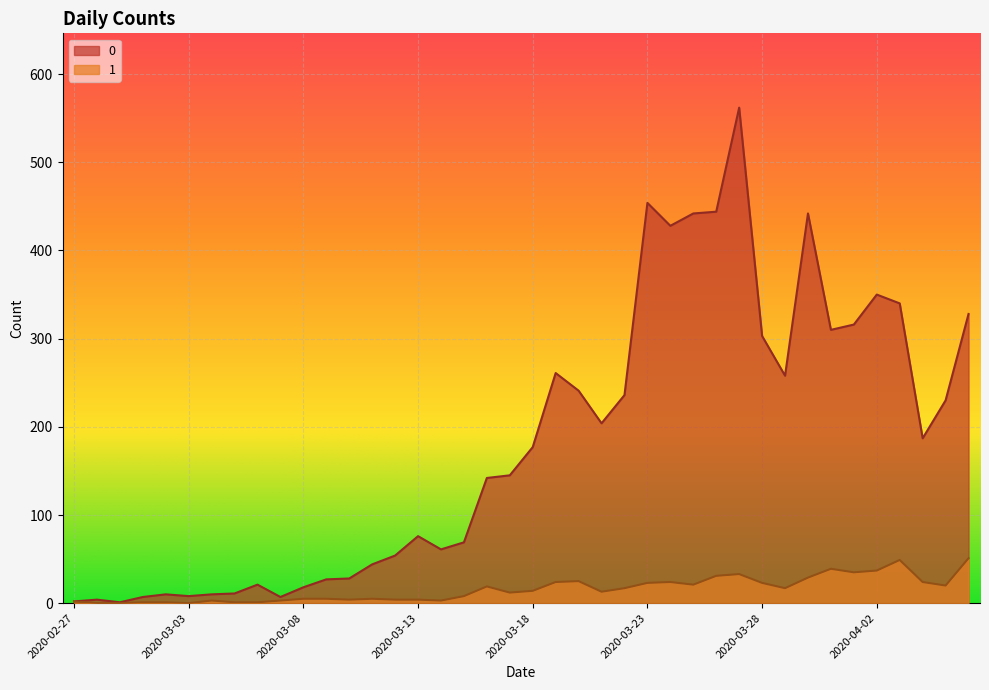

Reading left to right, list all the values displayed in this chart.

0: 2020-02-27=2	2020-02-28=4	2020-02-29=1	2020-03-01=7	2020-03-02=10	2020-03-03=8	2020-03-04=10	2020-03-05=11	2020-03-06=21	2020-03-07=7	2020-03-08=18	2020-03-09=27	2020-03-10=28	2020-03-11=44	2020-03-12=54	2020-03-13=76	2020-03-14=61	2020-03-15=69	2020-03-16=142	2020-03-17=145	2020-03-18=177	2020-03-19=261	2020-03-20=241	2020-03-21=204	2020-03-22=236	2020-03-23=454	2020-03-24=428	2020-03-25=442	2020-03-26=444	2020-03-27=562	2020-03-28=303	2020-03-29=258	2020-03-30=442	2020-03-31=310	2020-04-01=316	2020-04-02=350	2020-04-03=340	2020-04-04=187	2020-04-05=230	2020-04-06=328
1: 2020-02-27=2	2020-02-28=0	2020-02-29=0	2020-03-01=1	2020-03-02=1	2020-03-03=0	2020-03-04=3	2020-03-05=1	2020-03-06=1	2020-03-07=3	2020-03-08=5	2020-03-09=5	2020-03-10=4	2020-03-11=5	2020-03-12=4	2020-03-13=4	2020-03-14=3	2020-03-15=8	2020-03-16=19	2020-03-17=12	2020-03-18=14	2020-03-19=24	2020-03-20=25	2020-03-21=13	2020-03-22=17	2020-03-23=23	2020-03-24=24	2020-03-25=21	2020-03-26=31	2020-03-27=33	2020-03-28=23	2020-03-29=17	2020-03-30=29	2020-03-31=39	2020-04-01=35	2020-04-02=37	2020-04-03=49	2020-04-04=24	2020-04-05=20	2020-04-06=51